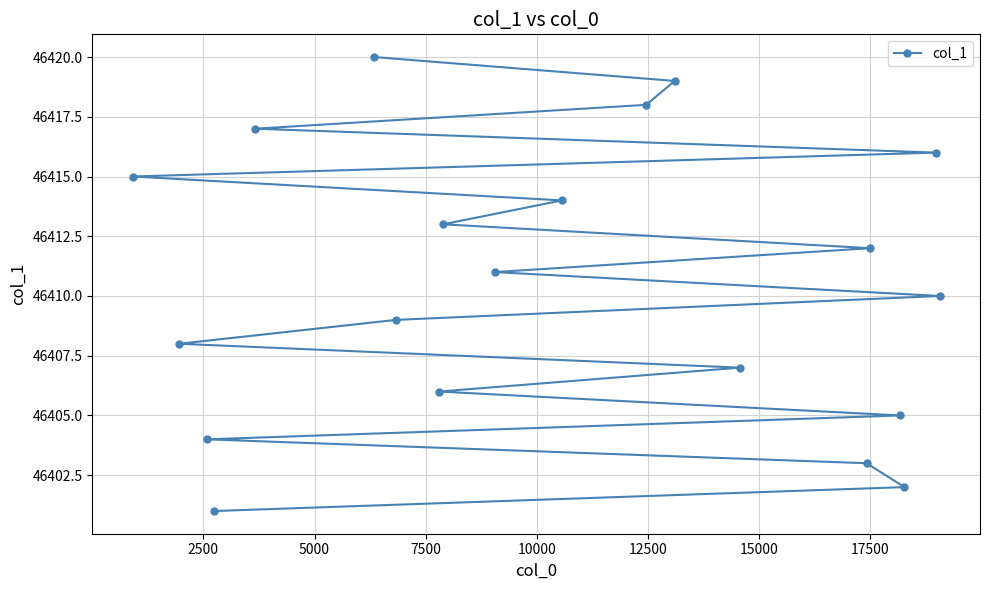

What is the greatest value displayed?

46420